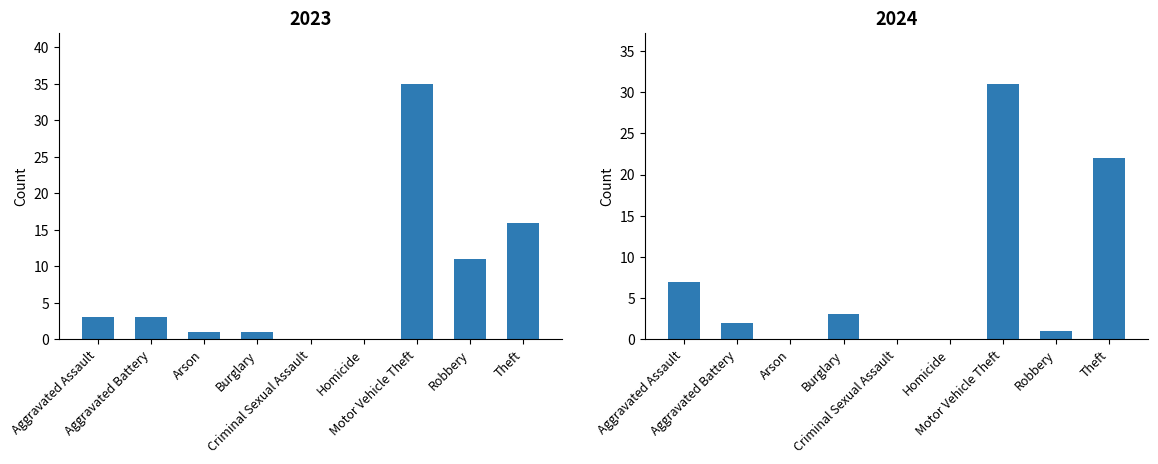

True or false: 2020 has a value of 2 at Aggravated Assault.

False